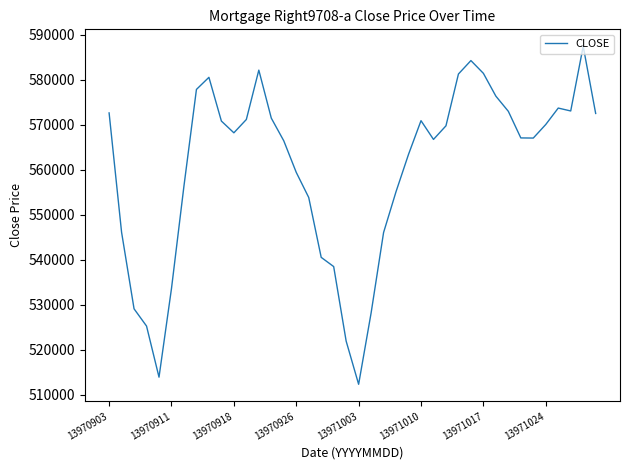

What is the difference between the maximum and minimum values?

75184